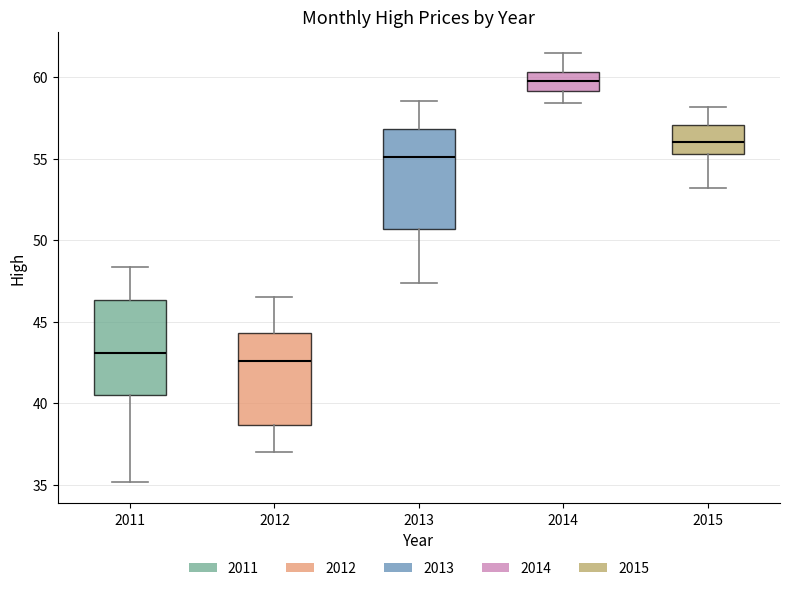

Reading left to right, read every box against the y-axis: the position of its median line, the range the box covers, and the ends of its whiskers. The values are not printed on the chart, so give them approximately, as read against the axis.

2011: median 43.0, box 40.5 to 46.5, whiskers 35.0 to 48.5
2012: median 42.5, box 38.5 to 44.5, whiskers 37.0 to 46.5
2013: median 55.0, box 50.5 to 57.0, whiskers 47.5 to 58.5
2014: median 60.0, box 59.0 to 60.5, whiskers 58.5 to 61.5
2015: median 56.0, box 55.5 to 57.0, whiskers 53.0 to 58.0